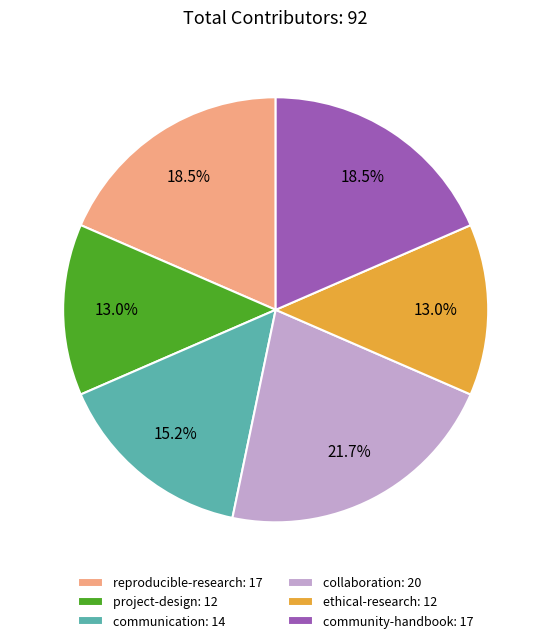

Is community-handbook the majority of the pie?

No